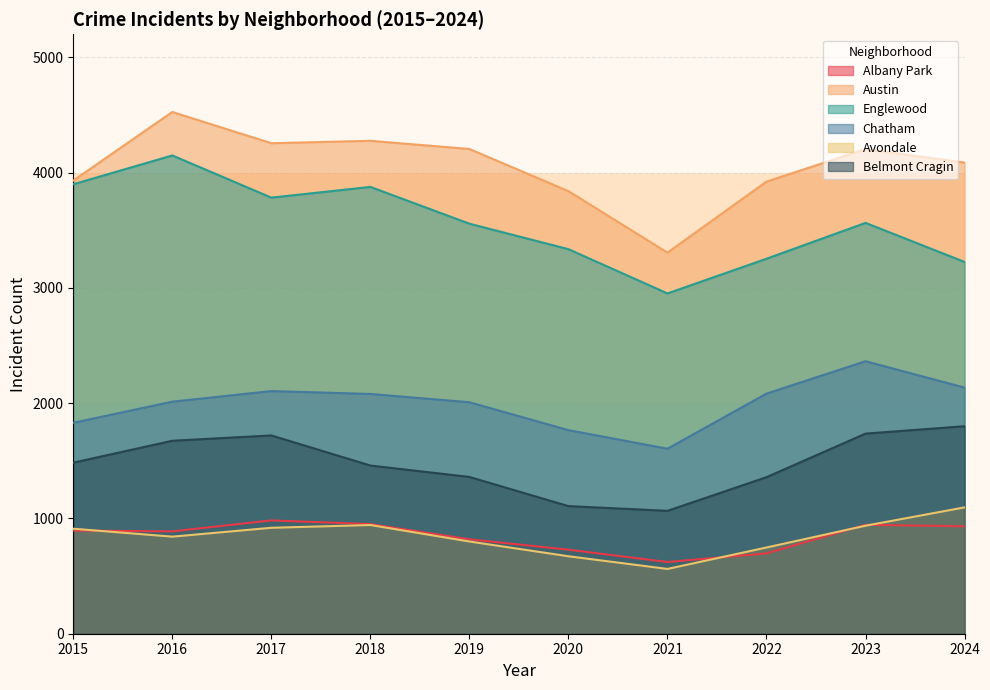

The Englewood series shows 3899 at 2015. True or false?

True